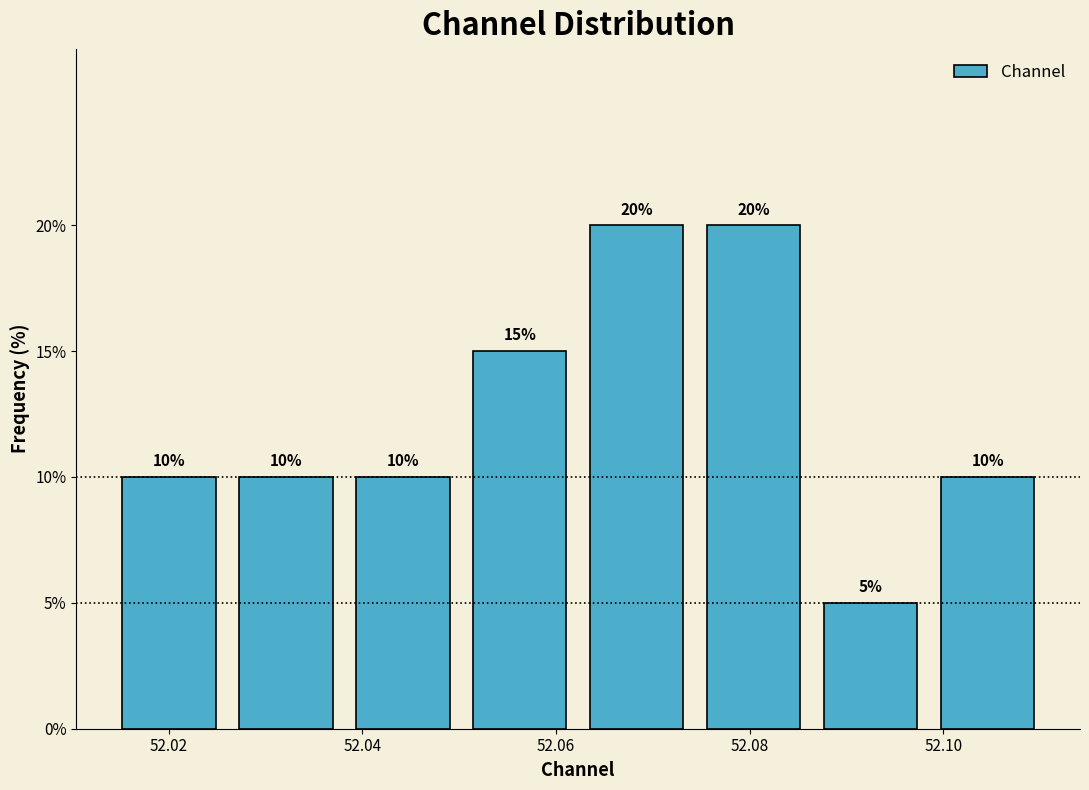

Reading left to right, list every bar in this chart as the range it spans on the x-axis followed by its height. The bar edges are not printed on the chart, so give them approximately, as read against the axis.

52.014 to 52.026: 10
52.026 to 52.038: 10
52.038 to 52.050: 10
52.050 to 52.062: 15
52.062 to 52.074: 20
52.074 to 52.086: 20
52.086 to 52.098: 5
52.098 to 52.110: 10